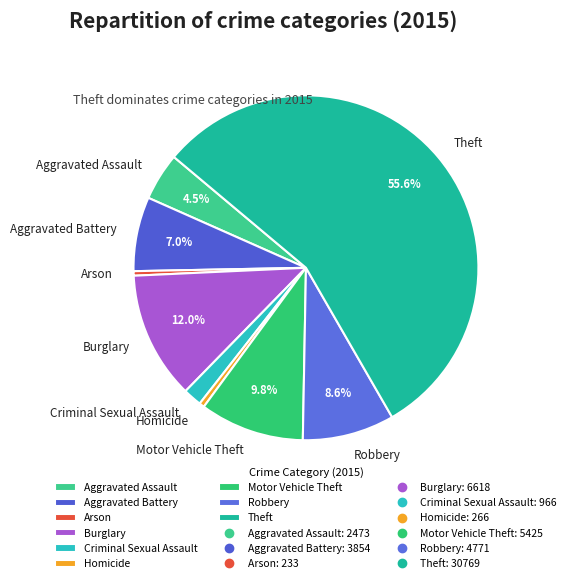

Which has a higher value, Robbery or Criminal Sexual Assault?

Robbery